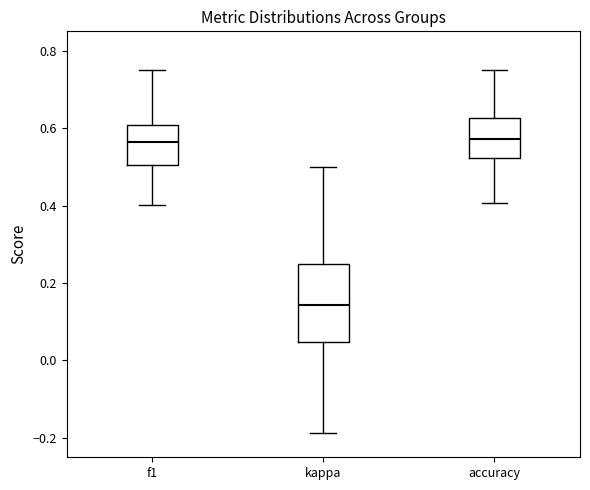

Which box has the lowest median line?

kappa